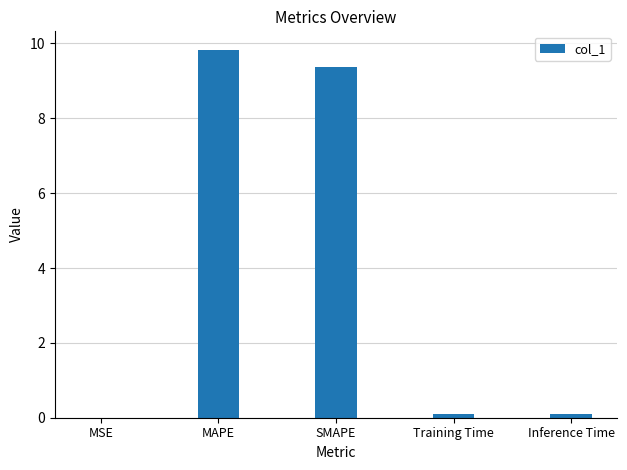

What is the sum of all values?

19.4